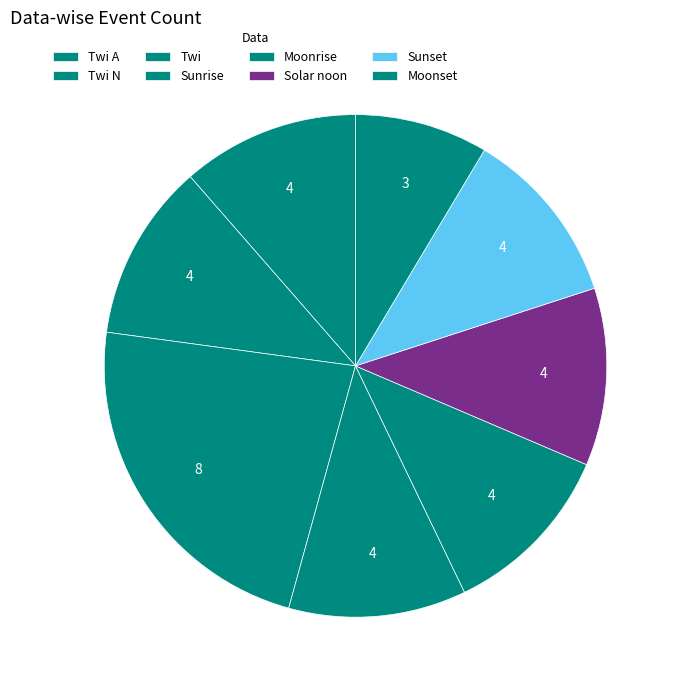

To the nearest percent, what percentage of the pie is Twi?

18%